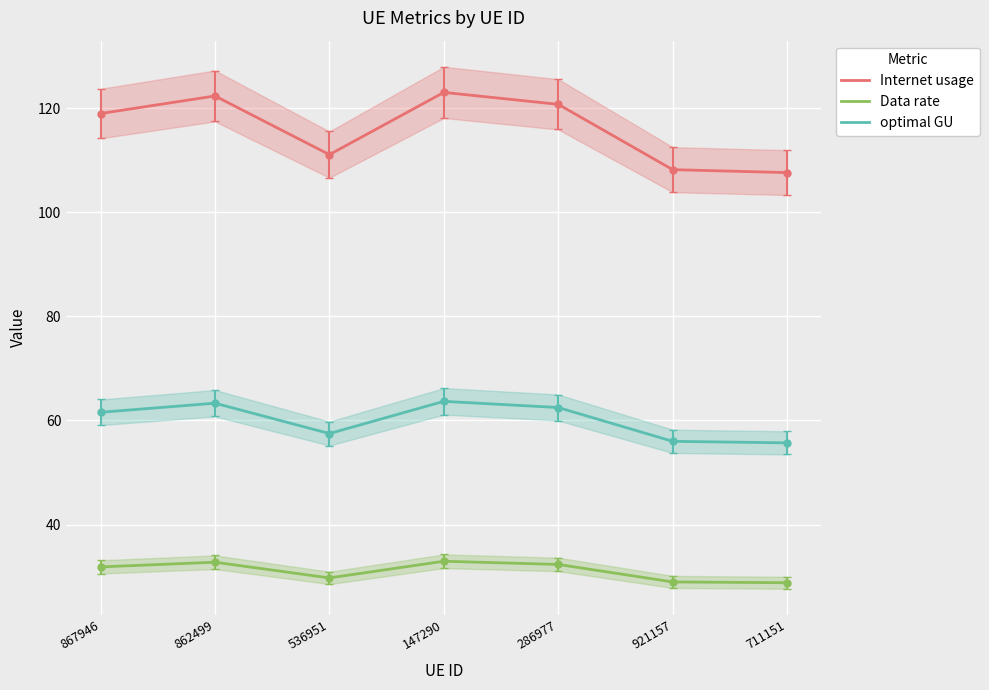

What is the label of the 5th point from the left?

286977